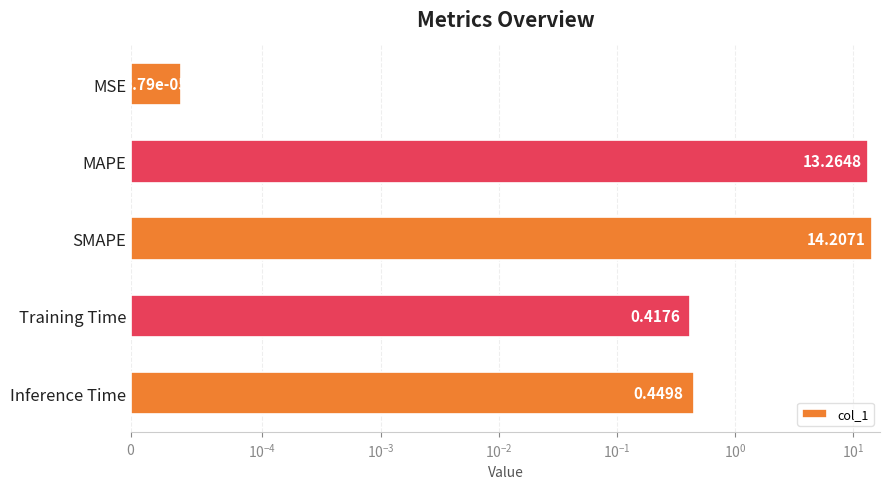

True or false: the data shows 22.2 at MAPE.

False